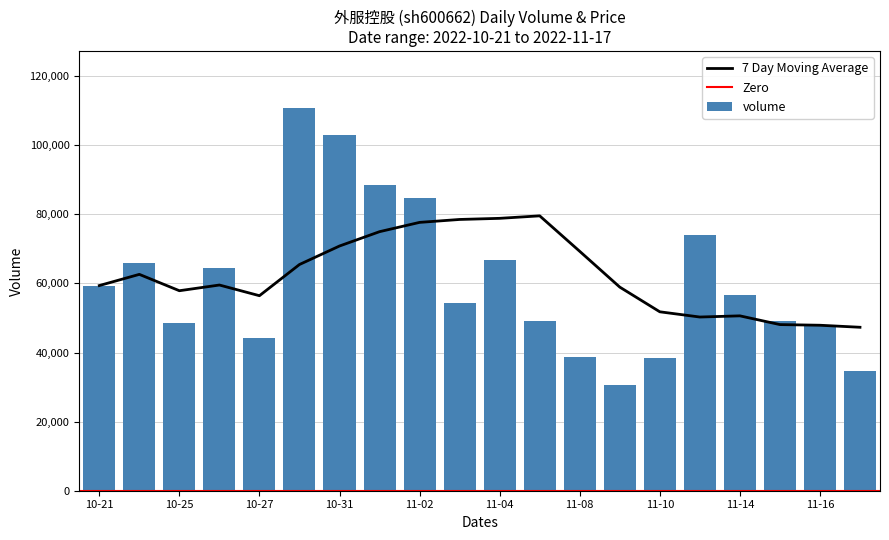

What is the label of the 1st bar from the right?

2022-11-17